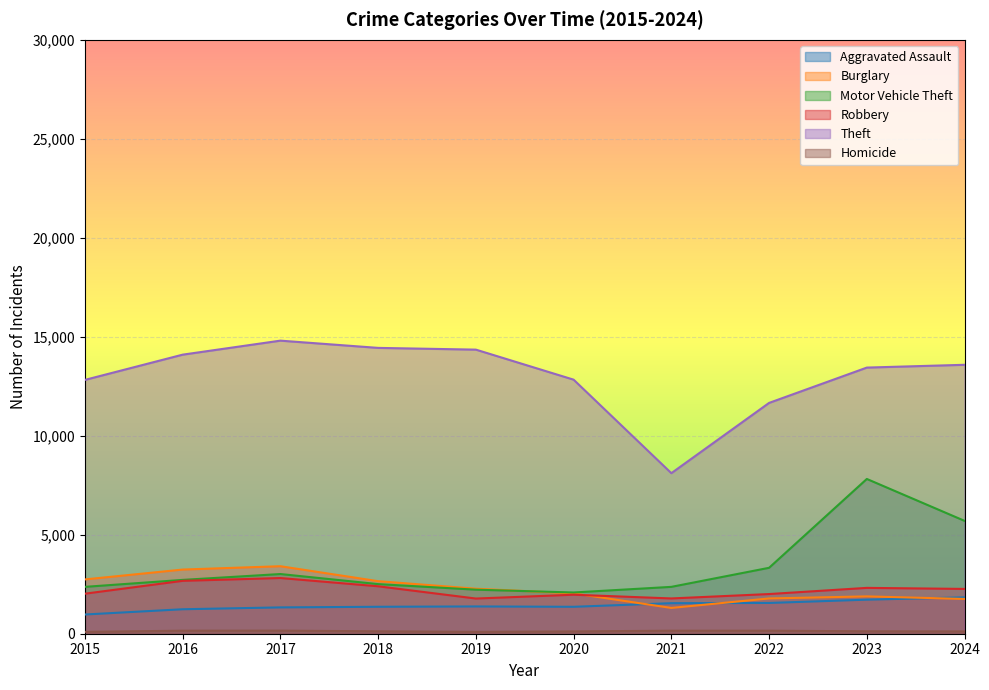

At which category does the chart reach its minimum across all series?

2019